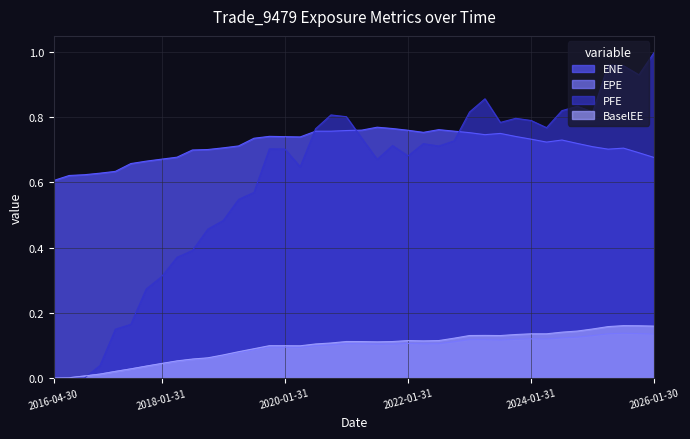

List the labels in order of EPE value, largest first.

2025-07-31, 2025-10-31, 2025-04-30, 2026-01-30, 2025-01-31, 2024-10-31, 2024-07-31, 2024-01-31, 2024-04-30, 2023-10-31, 2023-01-31, 2023-04-28, 2023-07-31, 2022-10-31, 2022-01-31, 2021-01-29, 2022-07-29, 2021-04-30, 2022-04-29, 2021-10-29, 2021-07-30, 2020-10-30, 2020-07-31, 2019-10-31, 2020-01-31, 2020-04-30, 2019-07-31, 2019-04-30, 2019-01-31, 2018-10-31, 2018-07-31, 2018-04-30, 2018-01-31, 2017-10-31, 2017-07-31, 2017-04-28, 2017-01-31, 2016-10-31, 2016-07-29, 2016-04-30